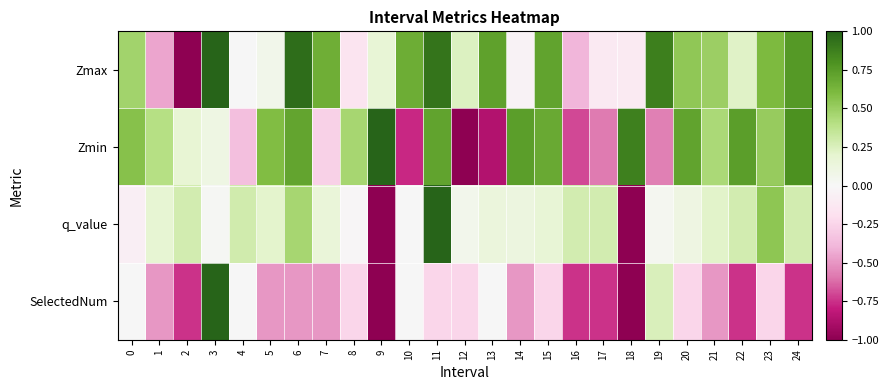

Reading right to left, what are all the values shown in this chart?

Zmax: 24=0.8	23=0.6	22=0.2	21=0.5	20=0.5	19=0.9	18=-0.1	17=-0.1	16=-0.4	15=0.7	14=-0.0	13=0.7	12=0.2	11=0.9	10=0.7	9=0.2	8=-0.2	7=0.7	6=1.0	5=0.1	4=0.0	3=1.0	2=-1.0	1=-0.4	0=0.5
Zmin: 24=0.8	23=0.5	22=0.7	21=0.4	20=0.7	19=-0.6	18=0.9	17=-0.6	16=-0.7	15=0.7	14=0.7	13=-0.9	12=-1.0	11=0.7	10=-0.8	9=1.0	8=0.5	7=-0.3	6=0.7	5=0.6	4=-0.4	3=0.1	2=0.2	1=0.4	0=0.6
q_value: 24=0.3	23=0.5	22=0.3	21=0.2	20=0.1	19=0.0	18=-1.0	17=0.3	16=0.3	15=0.2	14=0.1	13=0.1	12=0.1	11=1.0	10=0.0	9=-1.0	8=-0.0	7=0.2	6=0.5	5=0.2	4=0.3	3=0.0	2=0.3	1=0.2	0=-0.1
SelectedNum: 24=-0.8	23=-0.2	22=-0.8	21=-0.5	20=-0.2	19=0.2	18=-1.0	17=-0.8	16=-0.8	15=-0.2	14=-0.5	13=0.0	12=-0.2	11=-0.2	10=0.0	9=-1.0	8=-0.2	7=-0.5	6=-0.5	5=-0.5	4=0.0	3=1.0	2=-0.8	1=-0.5	0=0.0